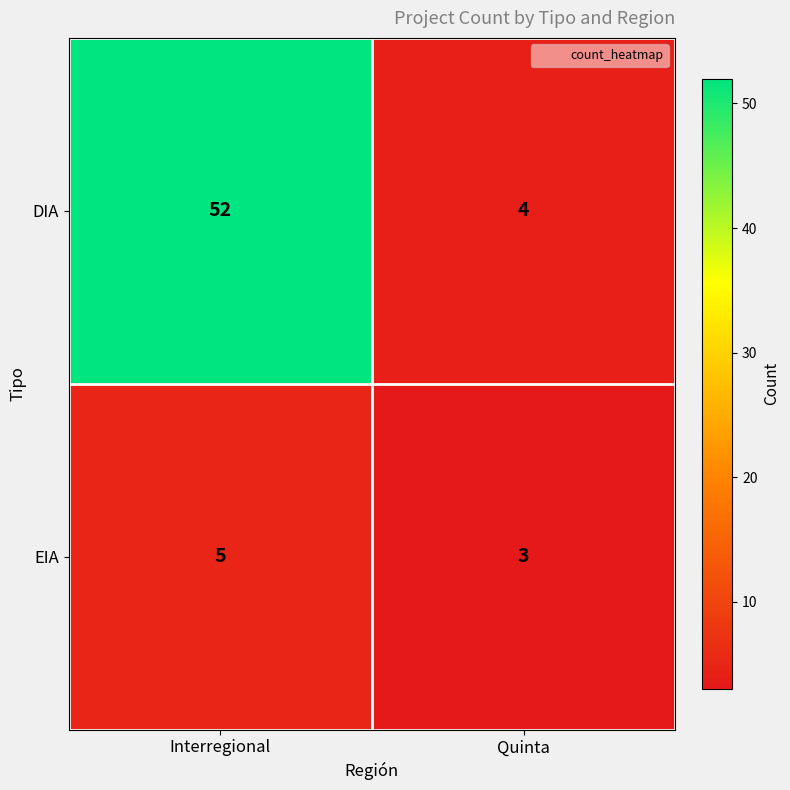

At which category is the sum across all series the highest?

Interregional